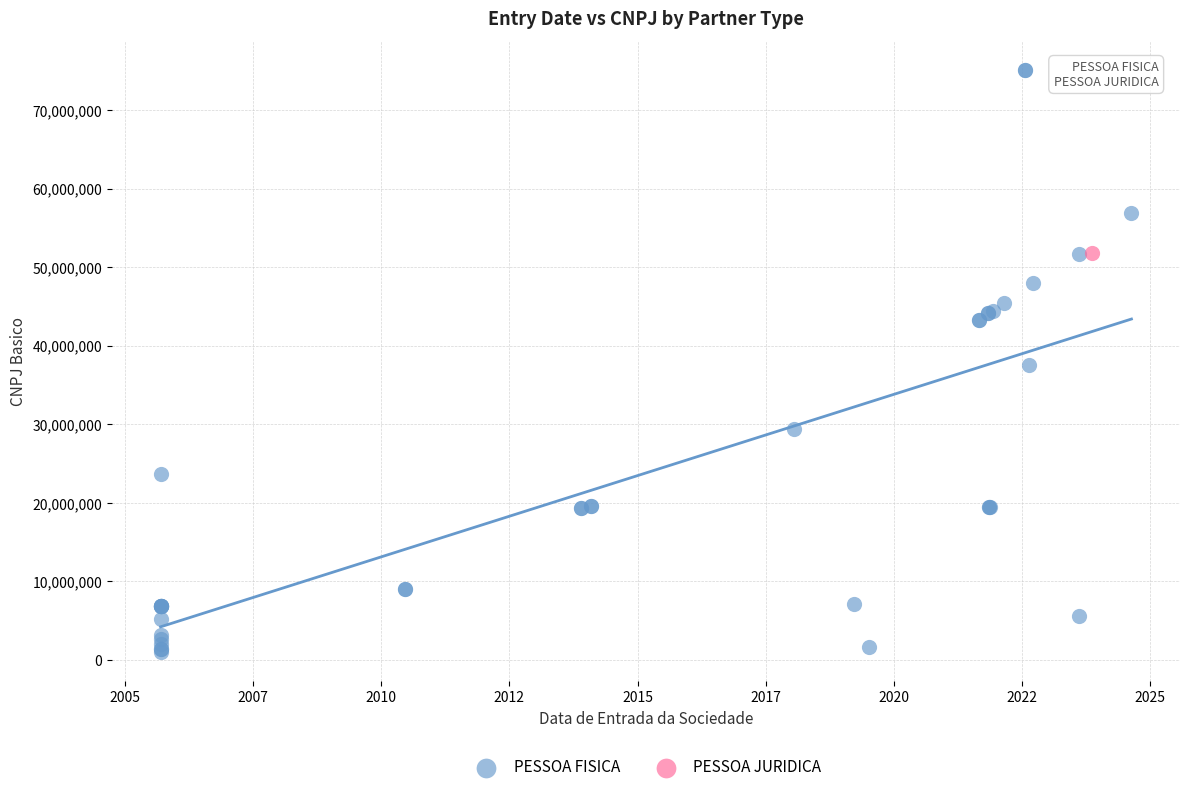

What are all the series names shown in the legend?

PESSOA FISICA, PESSOA JURIDICA